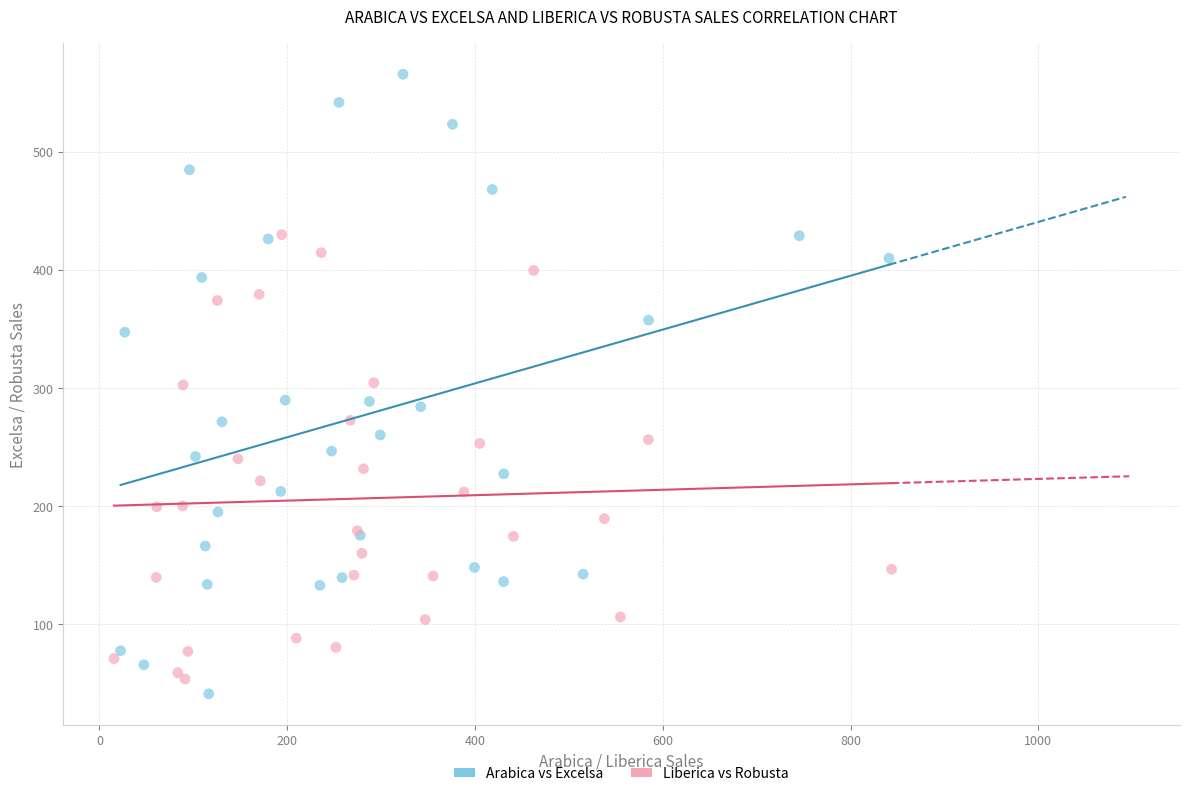

Which series contains the lowest Y value?

Arabica vs Excelsa